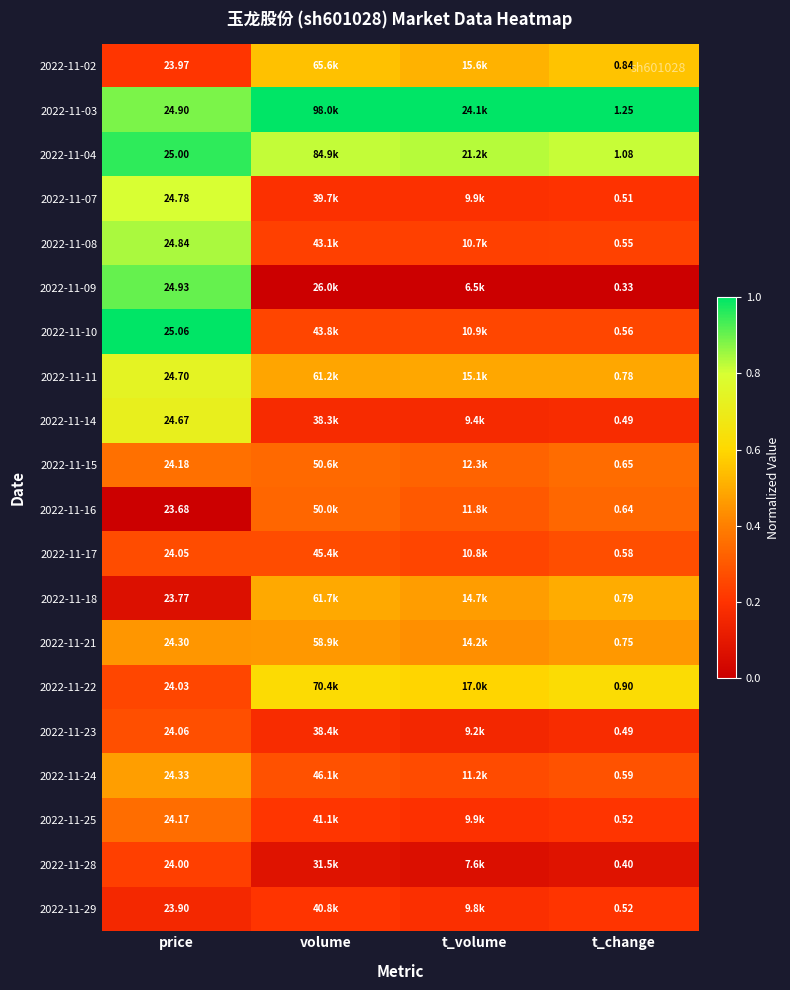

At which category does the chart reach its minimum across all series?

volume